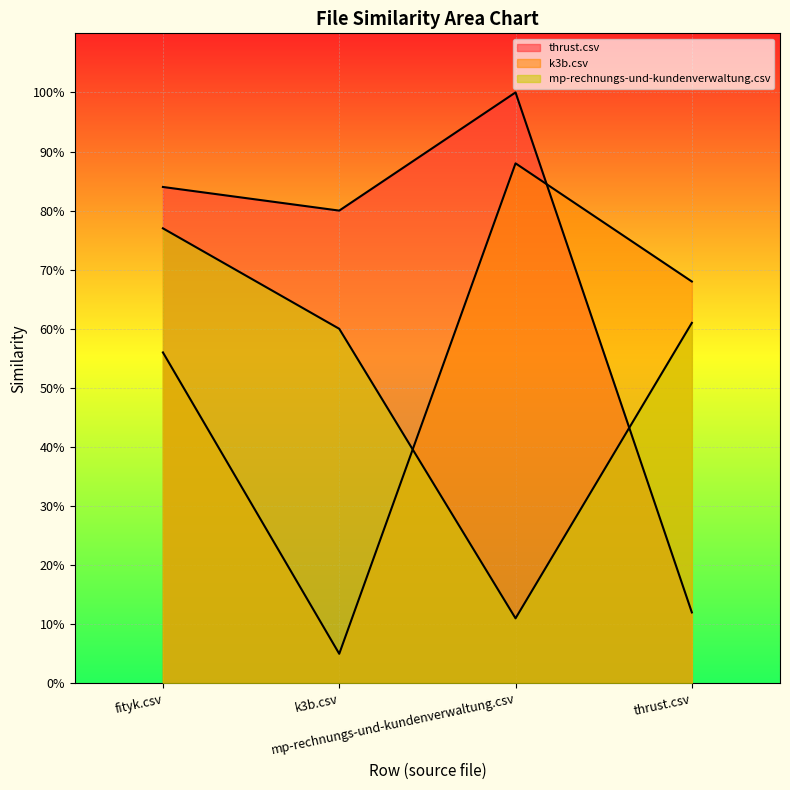

Which series has the widest spread of values?

thrust.csv